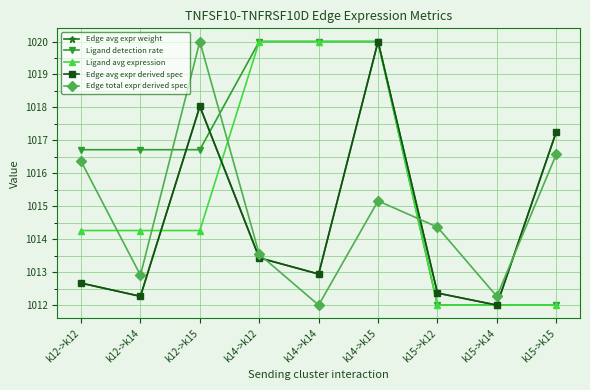

Which series changed the most between k12->k14 and k15->k14?

Ligand detection rate